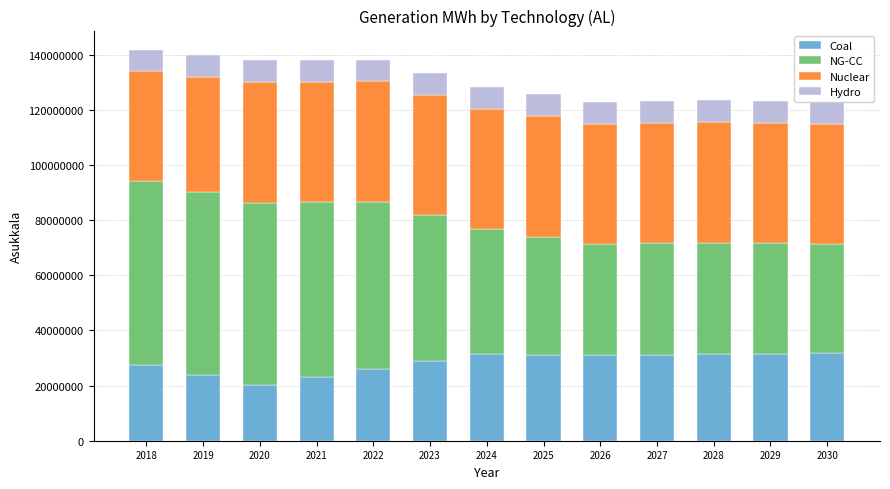

What is the total value across all series at 2024?

128344552.1